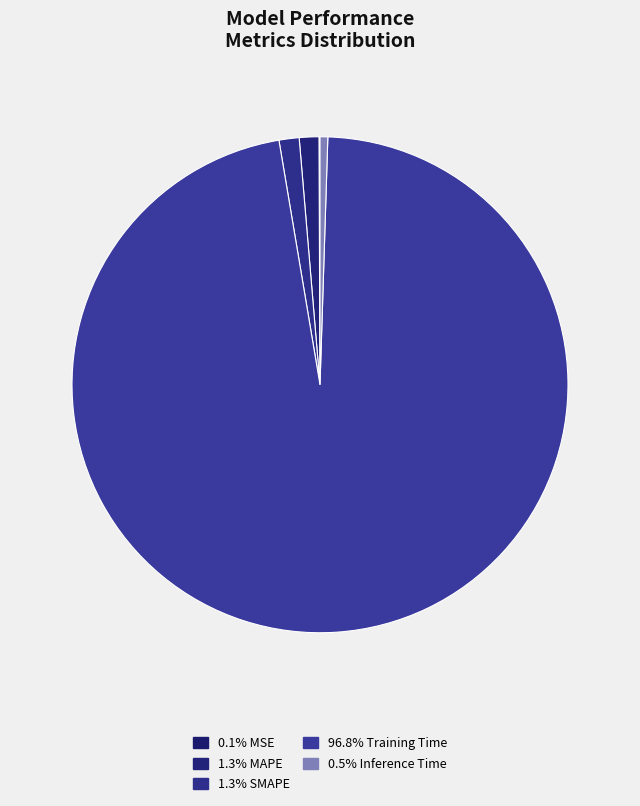

Count the number of slices in the pie.

5